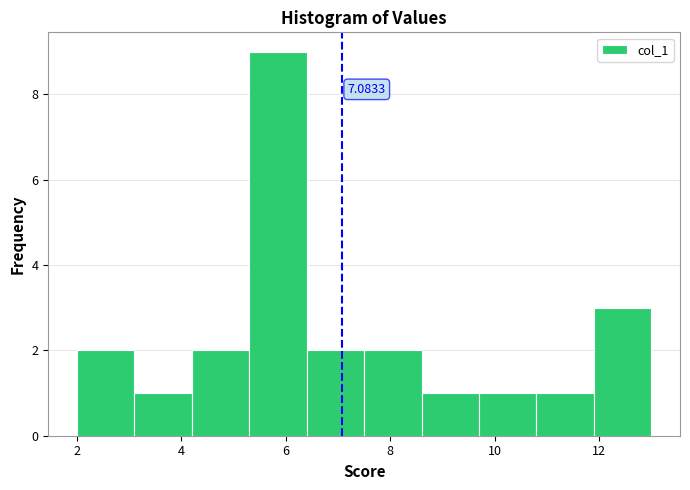

Which range on the x-axis has the tallest bar?

5.3 to 6.4